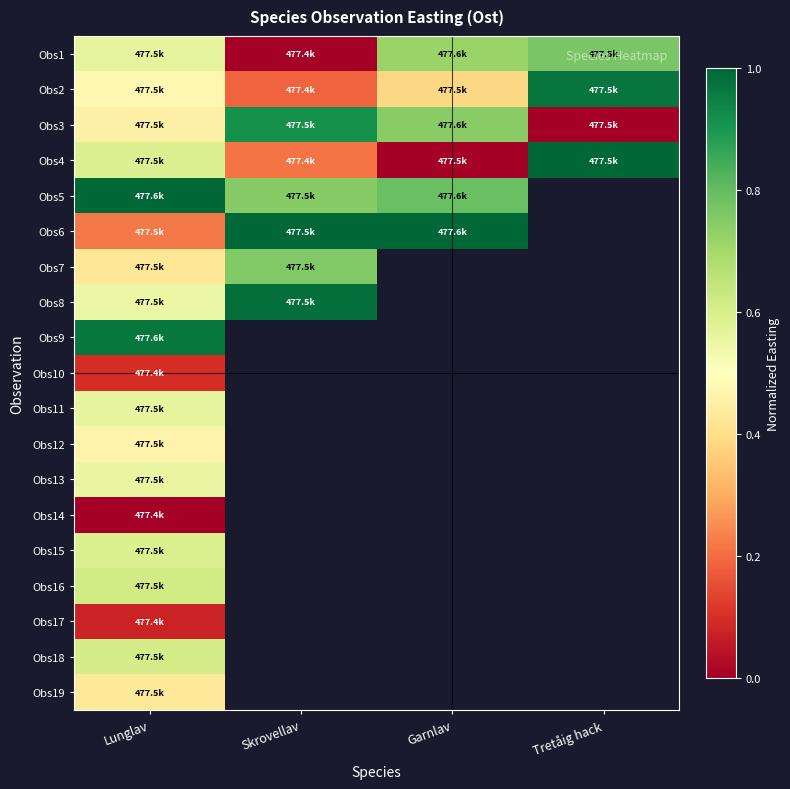

List the labels in order of Obs2 value, largest first.

Tretåig hack, Lunglav, Garnlav, Skrovellav